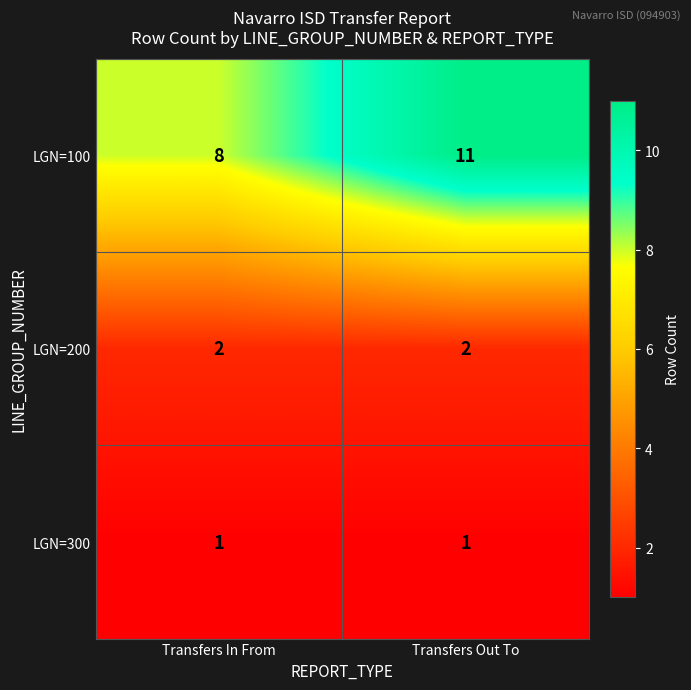

What is the smallest value displayed?

1